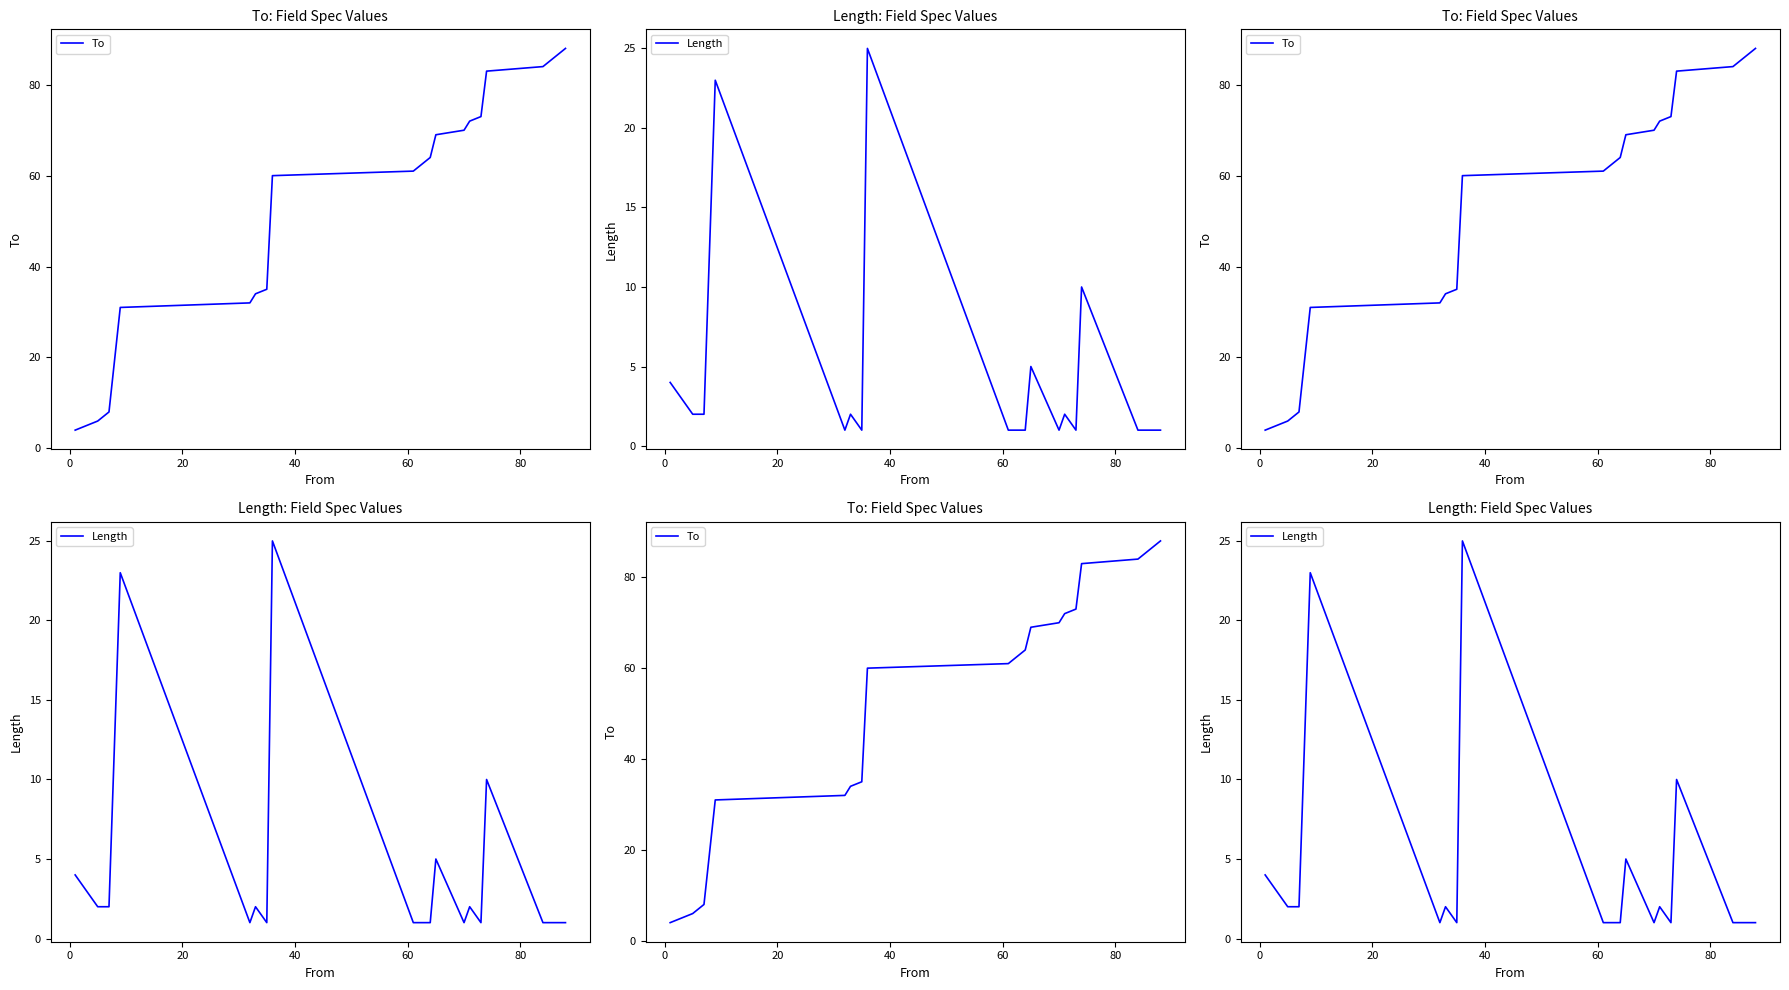

What is the difference between the second highest and minimum values in the To series?

83